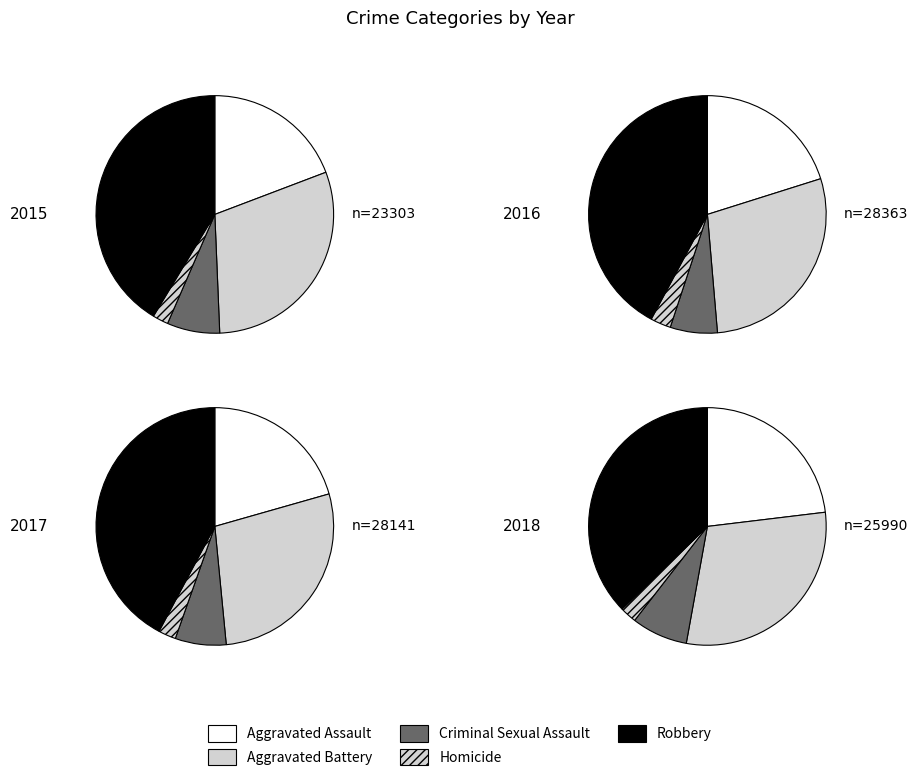

Which has a higher value, Aggravated Assault or Aggravated Battery?

Aggravated Battery